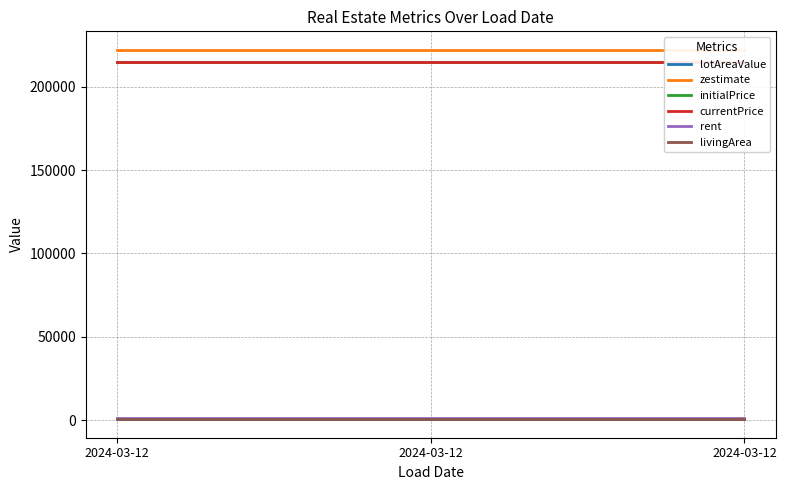

Reading left to right, transcribe all the data shown in this chart.

lotAreaValue: 2024-03-12=535.8	2024-03-12=535.8	2024-03-12=535.8
zestimate: 2024-03-12=222100.0	2024-03-12=222100.0	2024-03-12=222100.0
initialPrice: 2024-03-12=215000.0	2024-03-12=215000.0	2024-03-12=215000.0
currentPrice: 2024-03-12=215000.0	2024-03-12=215000.0	2024-03-12=215000.0
rent: 2024-03-12=1429.0	2024-03-12=1429.0	2024-03-12=1429.0
livingArea: 2024-03-12=848.0	2024-03-12=848.0	2024-03-12=848.0